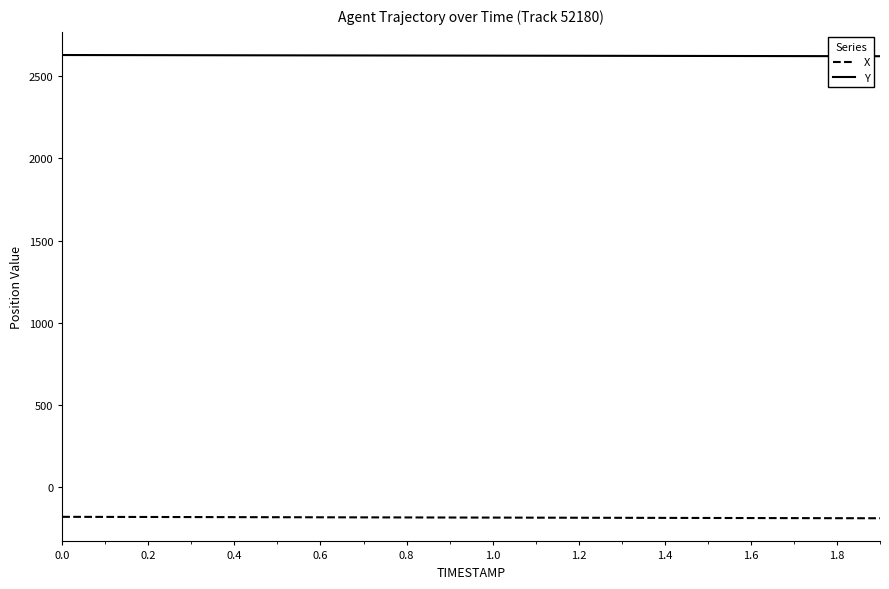

Which series has the largest total across all categories?

Y